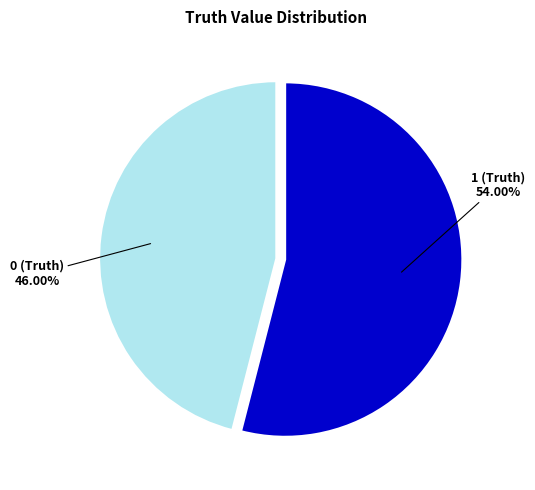

Does any single category account for the majority?

Yes